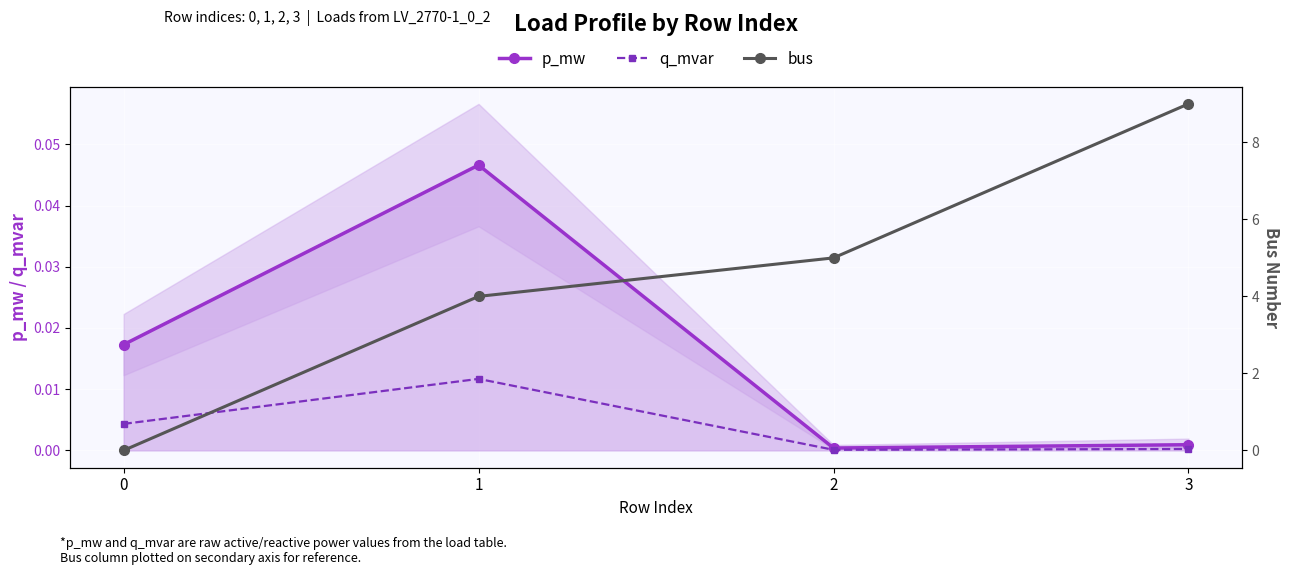

At 0, list the series in order from largest to smallest.

p_mw, q_mvar, bus